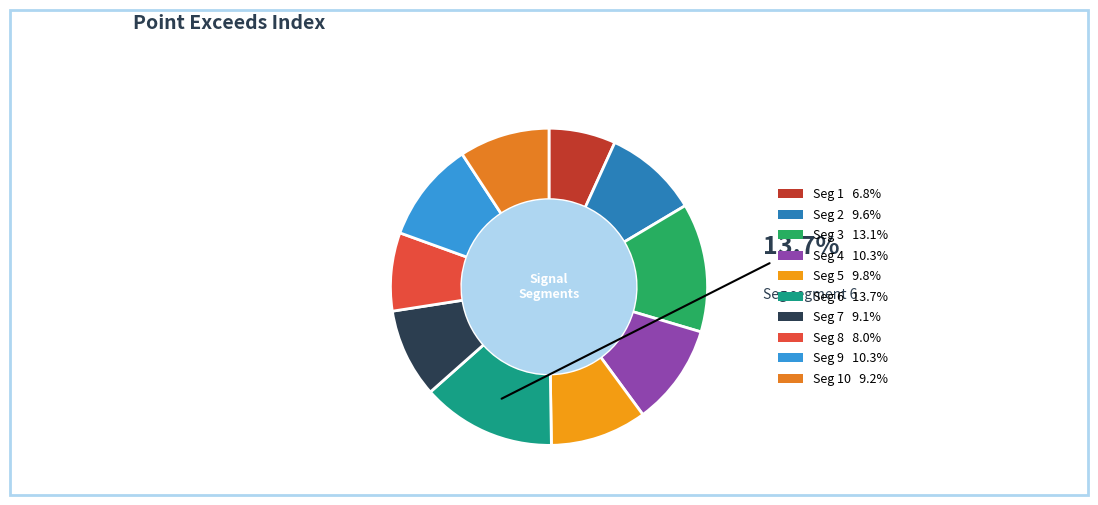

Which slice is the largest?

signal segment 6